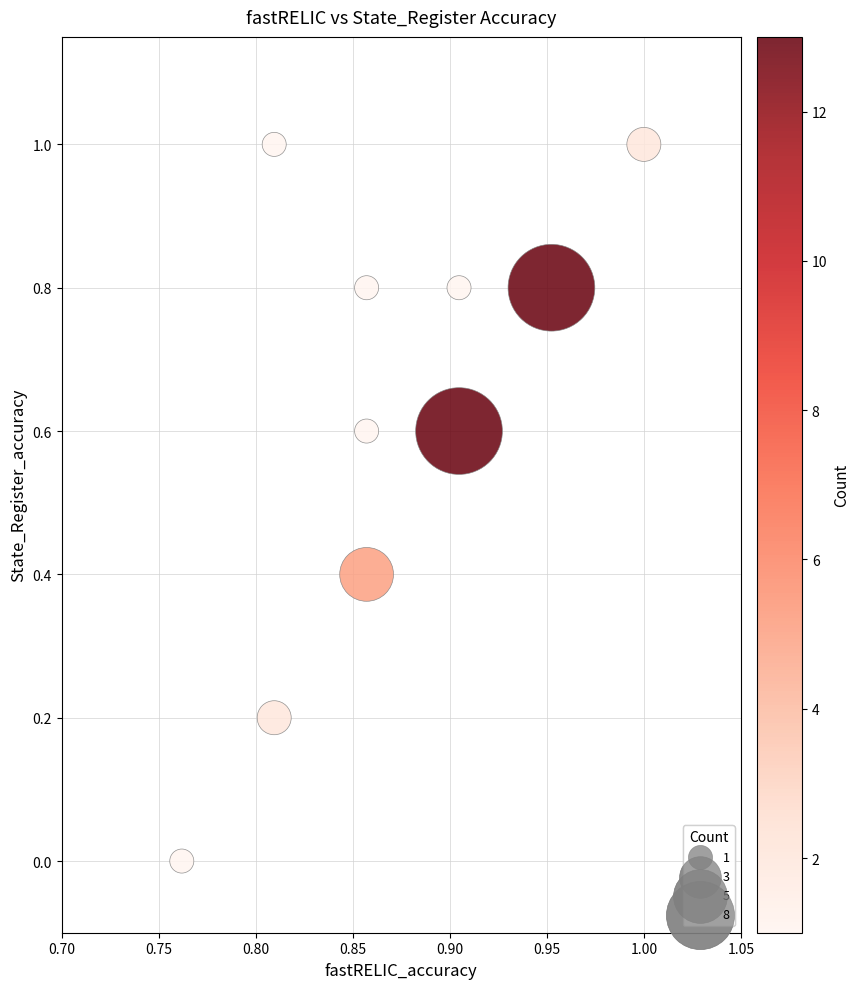

What is the range of Y values (max minus min)?

1.0